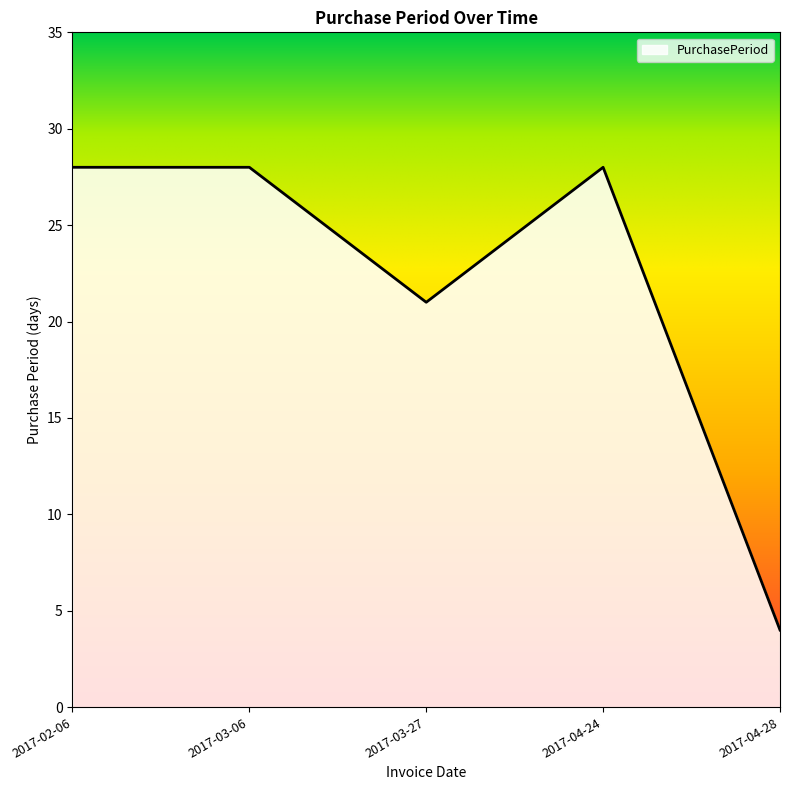

The value at 2017-02-06 is 28. True or false?

True